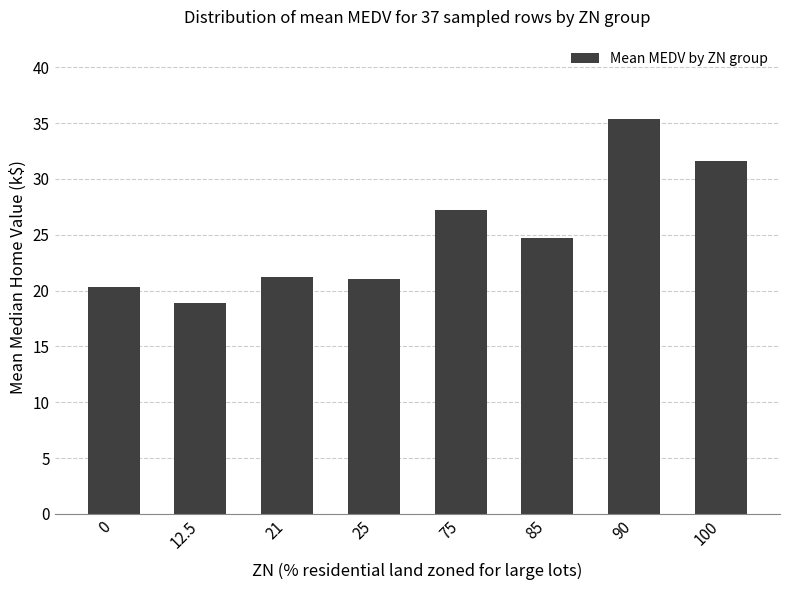

Where is the data nearest to the value 27?

75